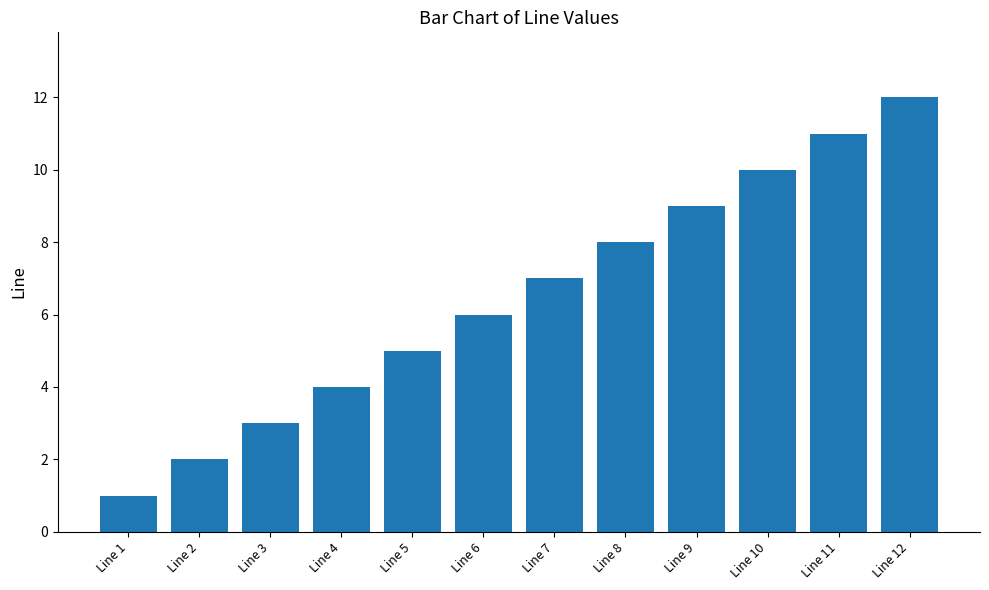

Which category has the highest value across all series?

Line 12